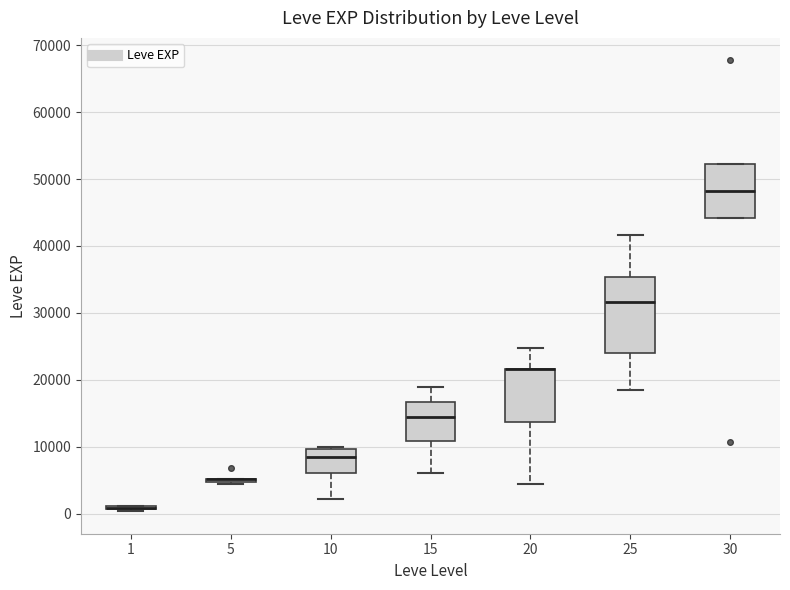

Where is the lower edge of the box at x = 30 on the y-axis? The values are not printed on the chart, so give them approximately, as read against the axis.

44000